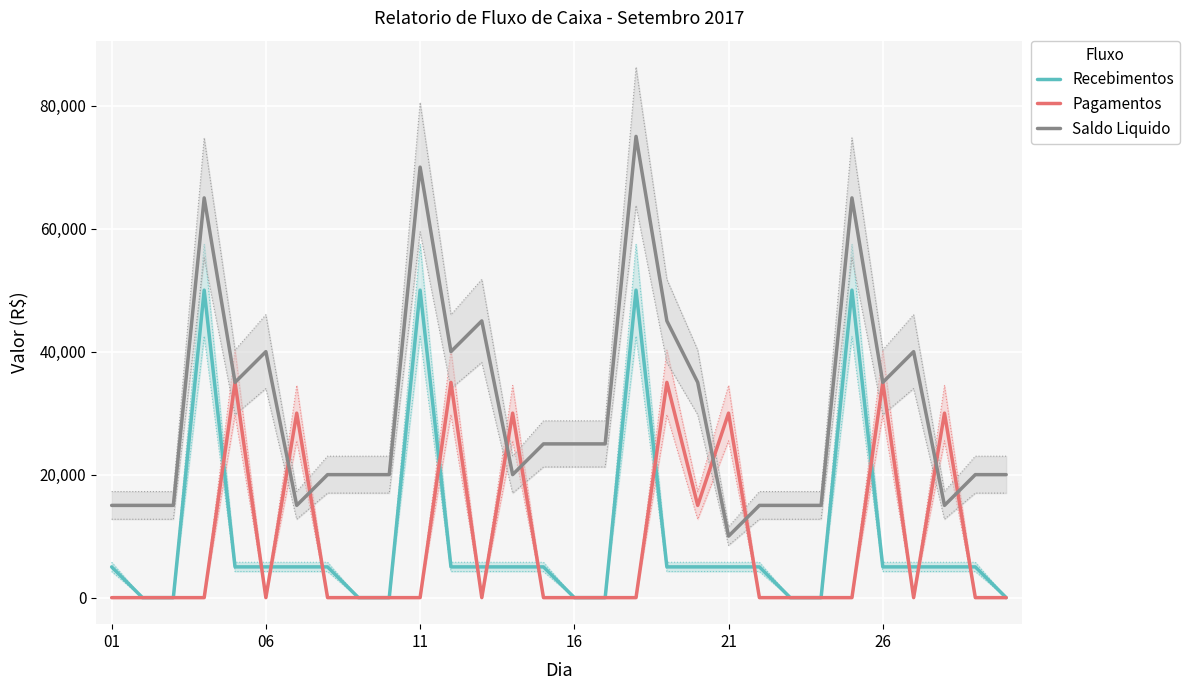

True or false: Recebimentos and Saldo Liquido cross at least once.

False